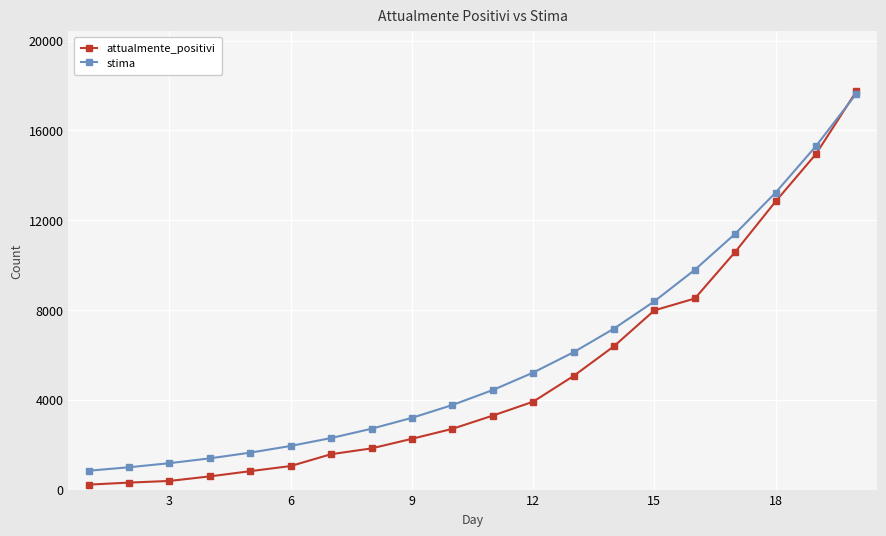

Which series has the widest spread of values?

attualmente_positivi